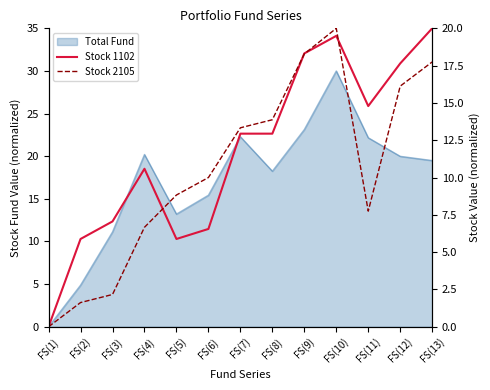

At which category is the sum across all series the highest?

FS(10)